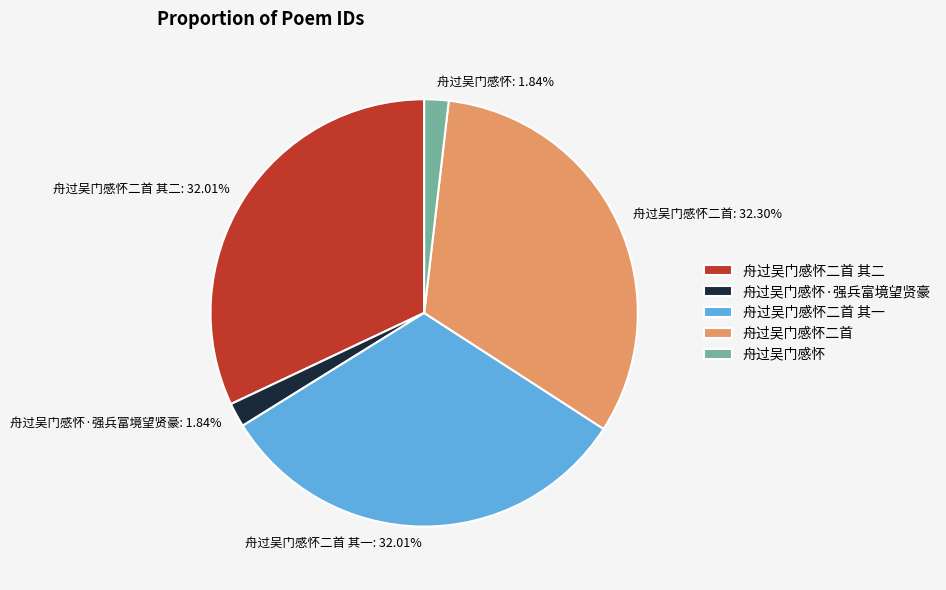

Does 舟过吴门感怀二首 其二 account for over 50% of the chart?

No